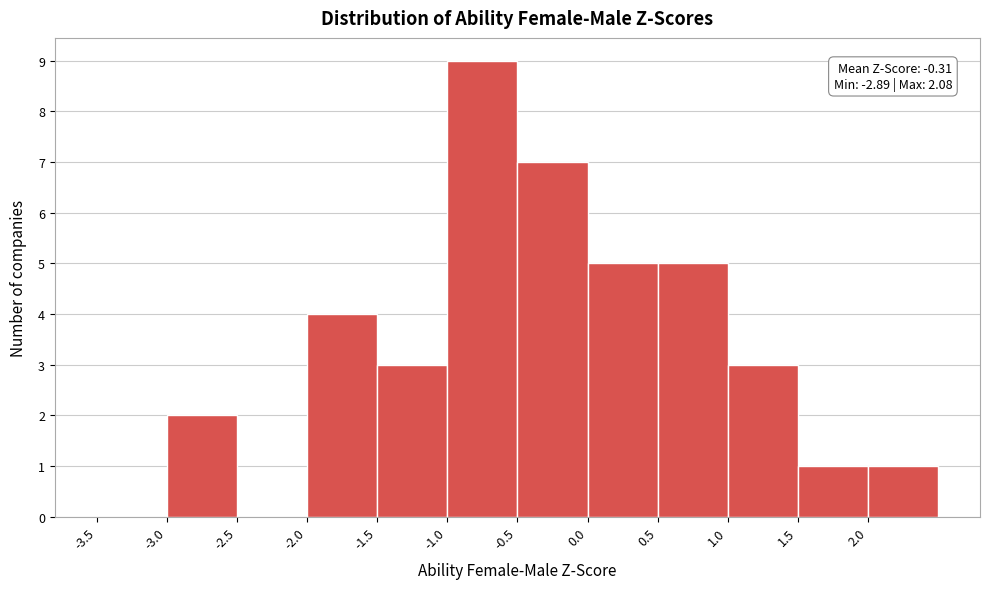

Which range on the x-axis has the tallest bar?

-1.0 to -0.5